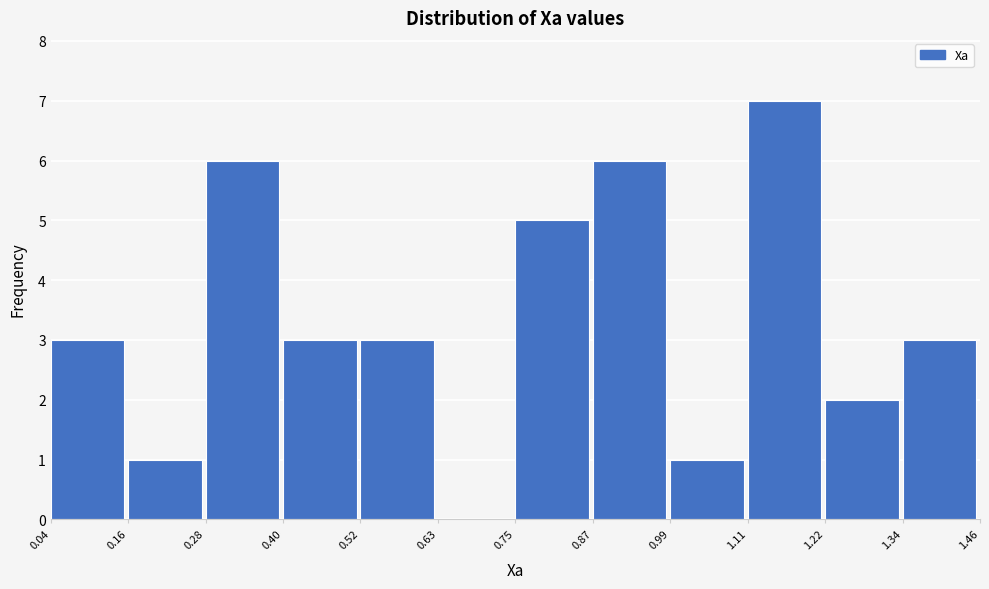

Which range on the x-axis has the tallest bar?

1.11 to 1.22